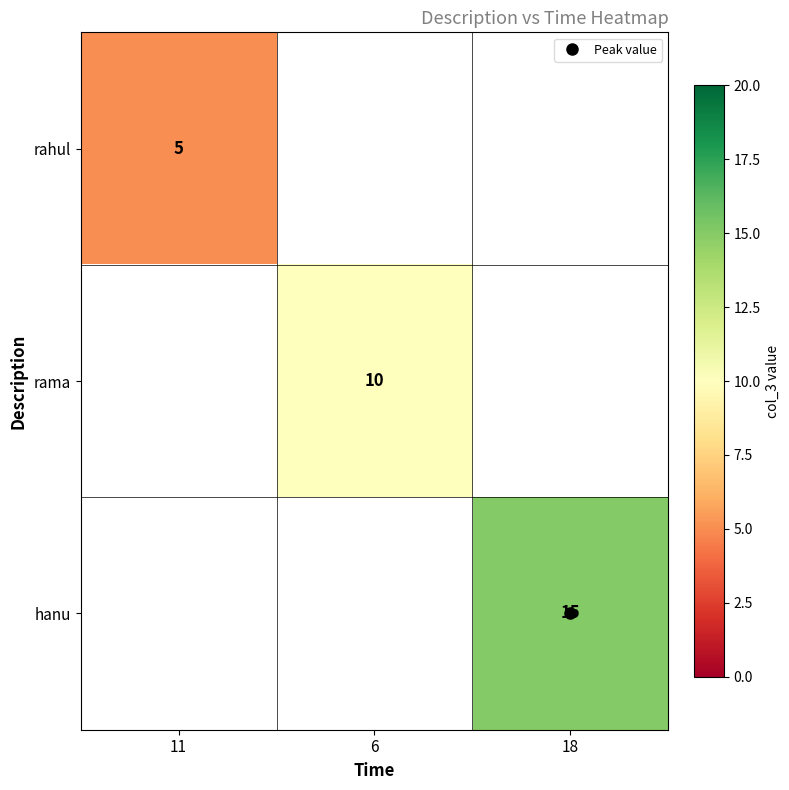

Count the number of categories in the chart.

3